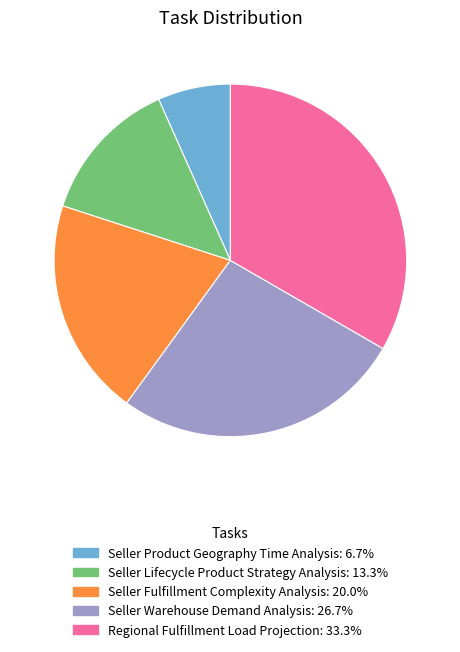

Does any single category account for the majority?

No